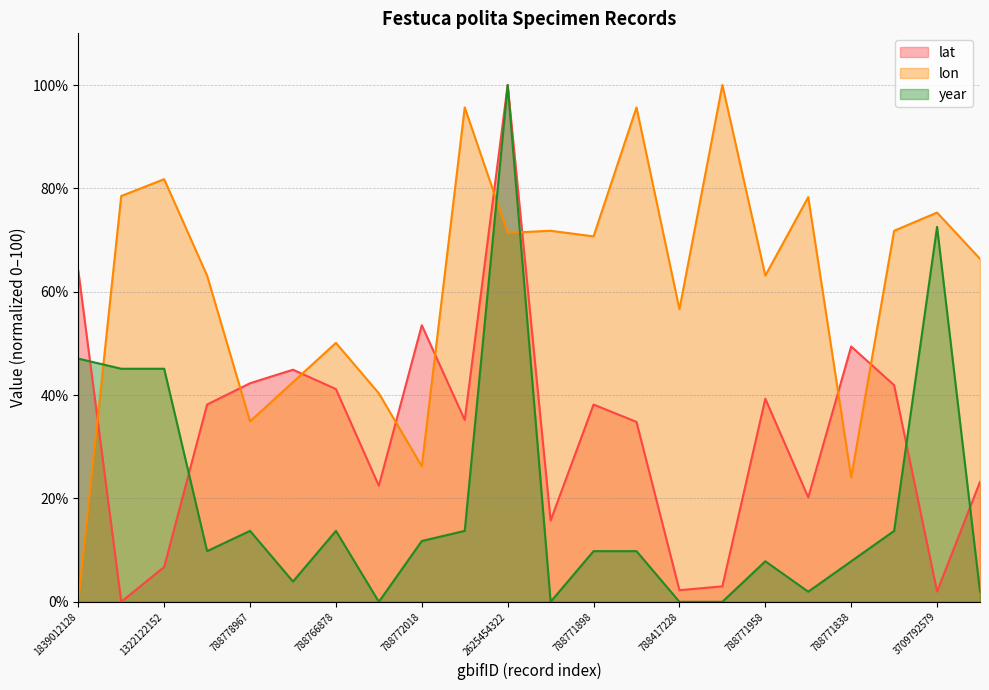

What is the value of the lat point at the 16th from the left?

3.0